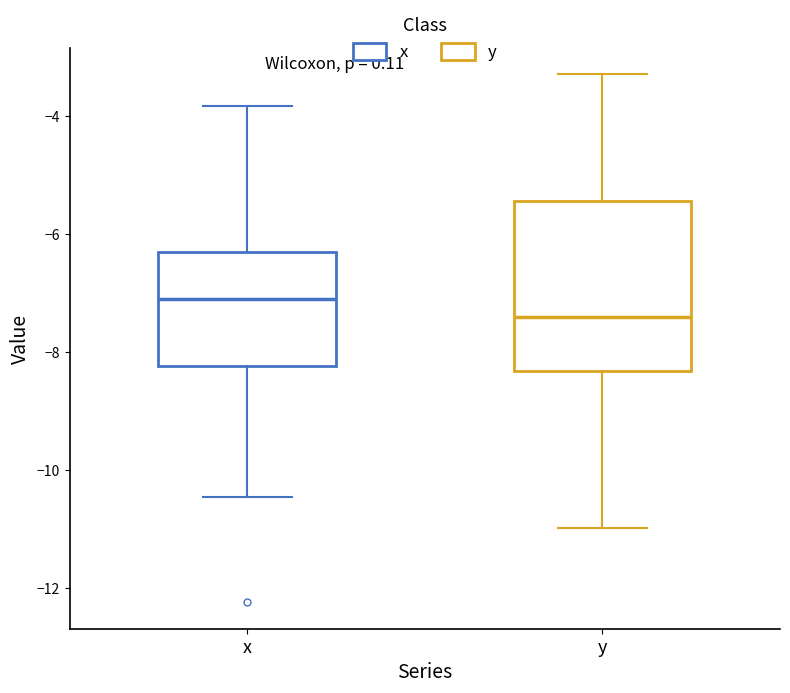

Where is the lower edge of the box for x on the y-axis? The values are not printed on the chart, so give them approximately, as read against the axis.

-8.2